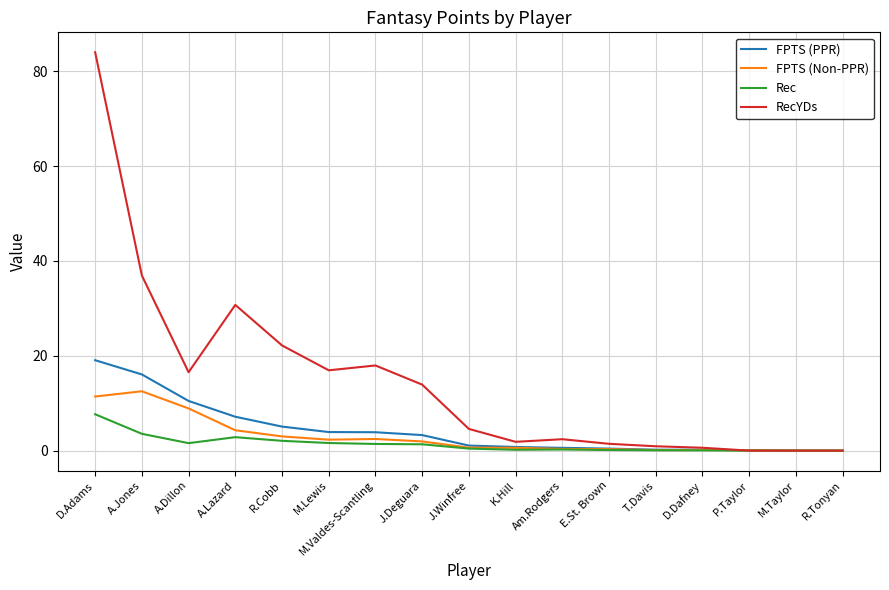

What is the sum of all RecYDs values?

251.0